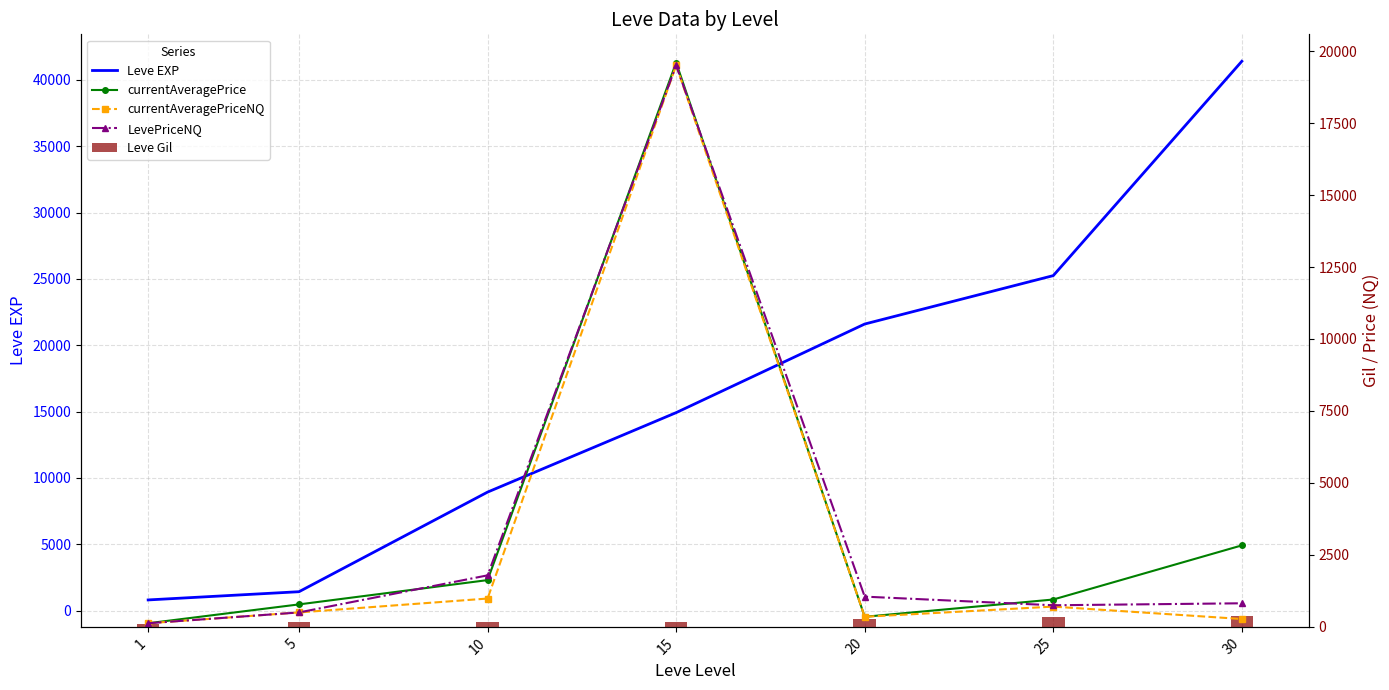

List the labels in order of currentAveragePrice value, smallest first.

1, 20, 5, 25, 10, 30, 15